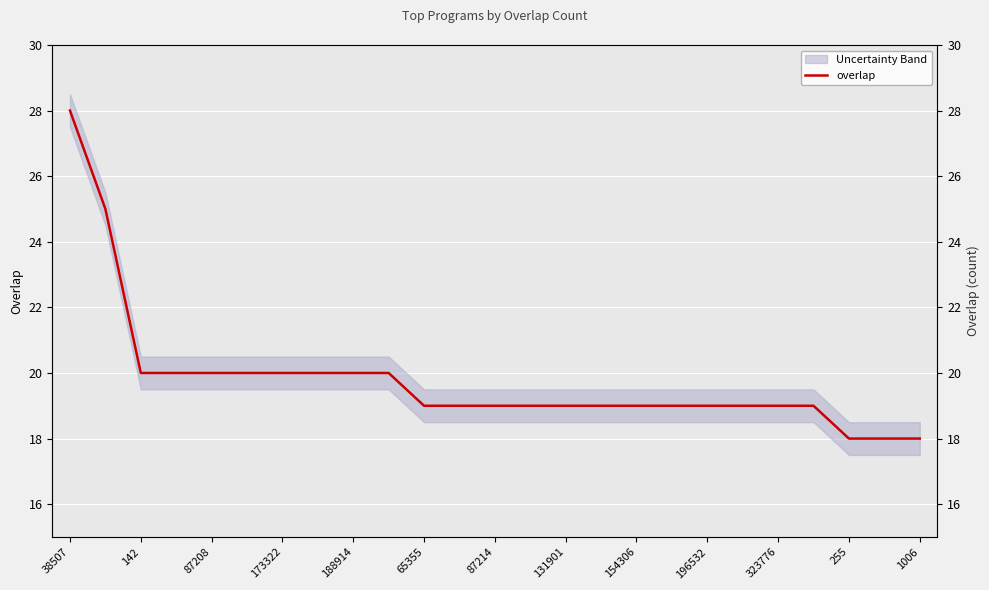

Count the values in the range 19 to 20.

20